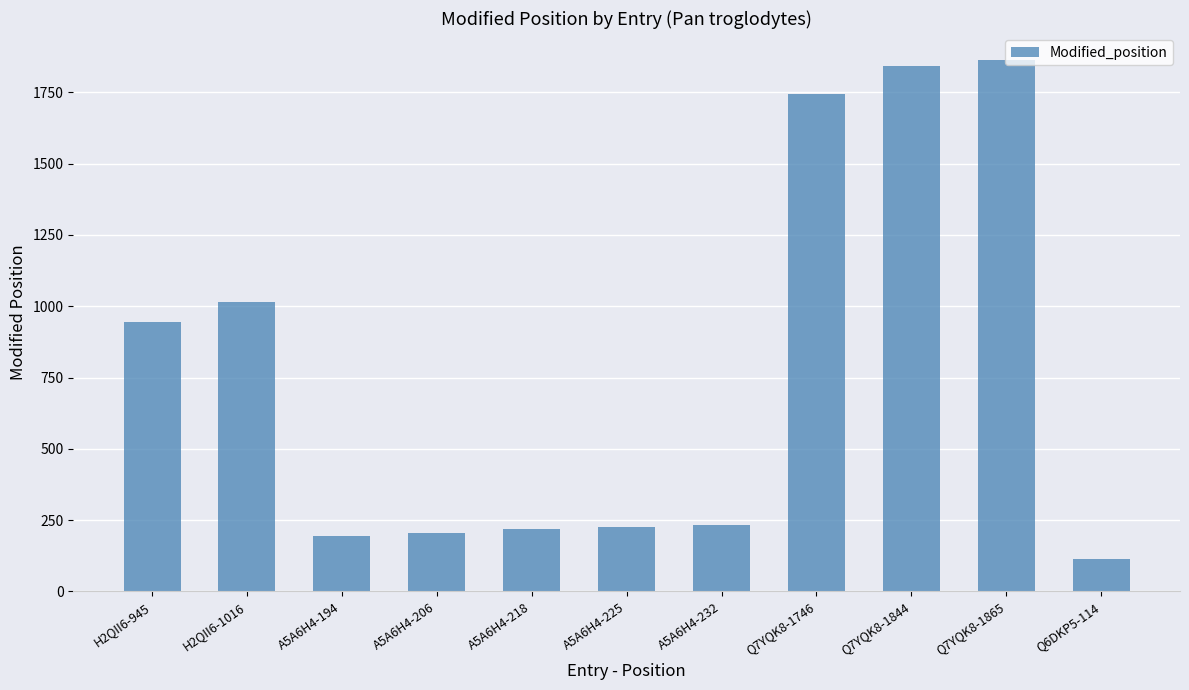

True or false: the data shows 114 at Q6DKP5-114.

True